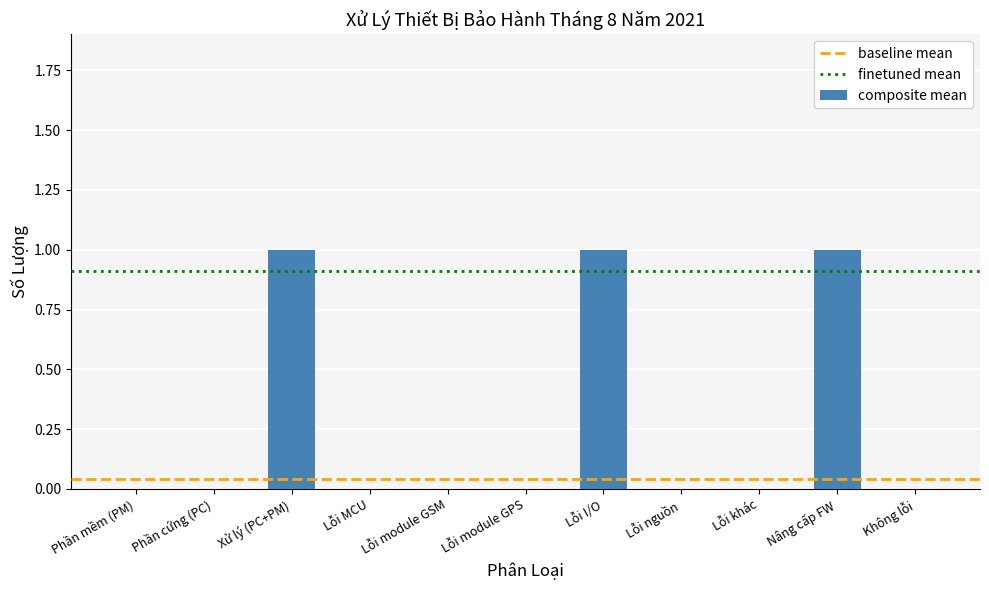

Does the chart contain stacked bars?

No